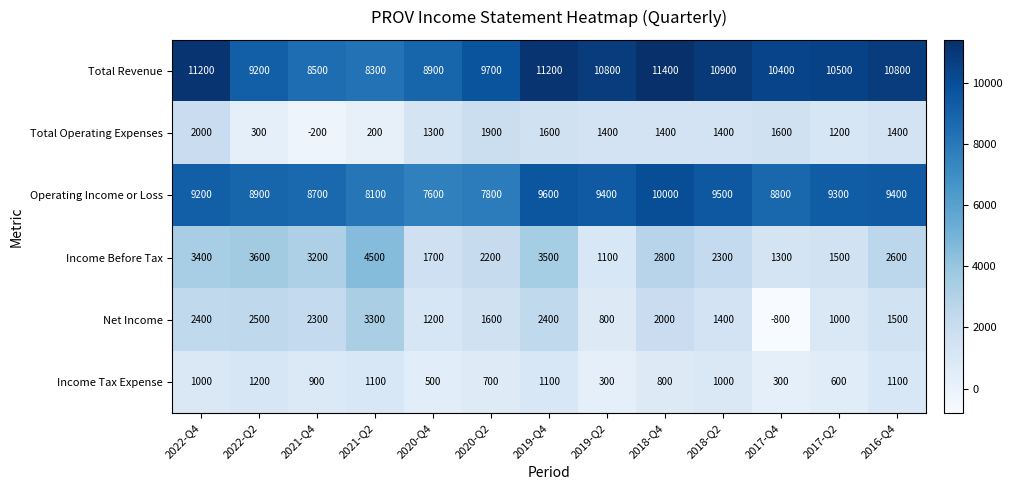

What is the minimum value shown in the chart?

-800